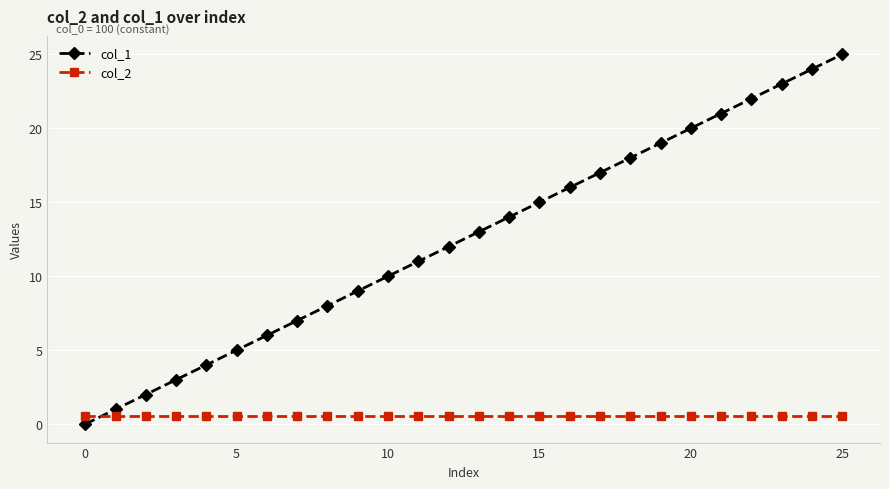

List the series in order of their peak value, lowest first.

col_2, col_1